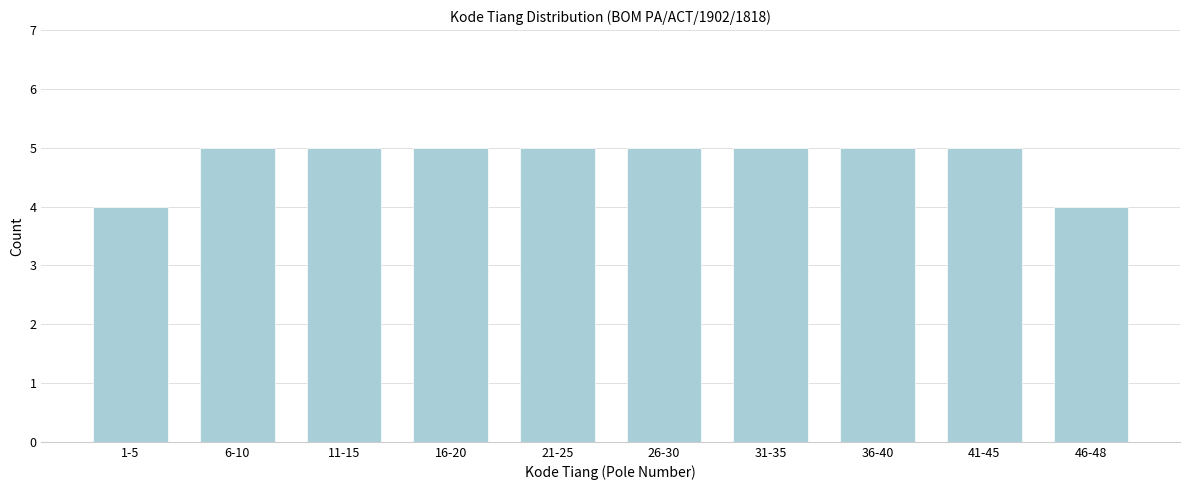

Reading left to right, list all the values displayed in this chart.

4	5	5	5	5	5	5	5	5	4